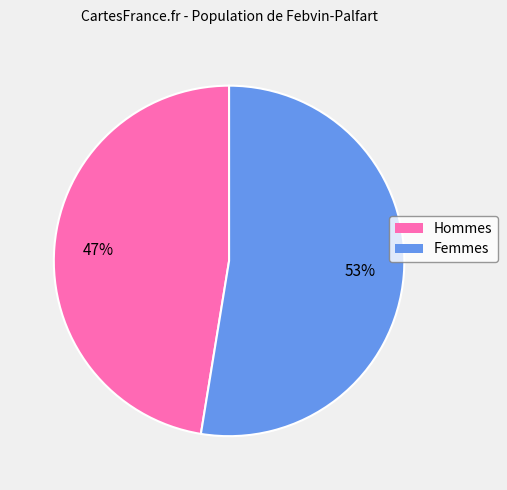

To the nearest percent, what is the average slice percentage?

50%